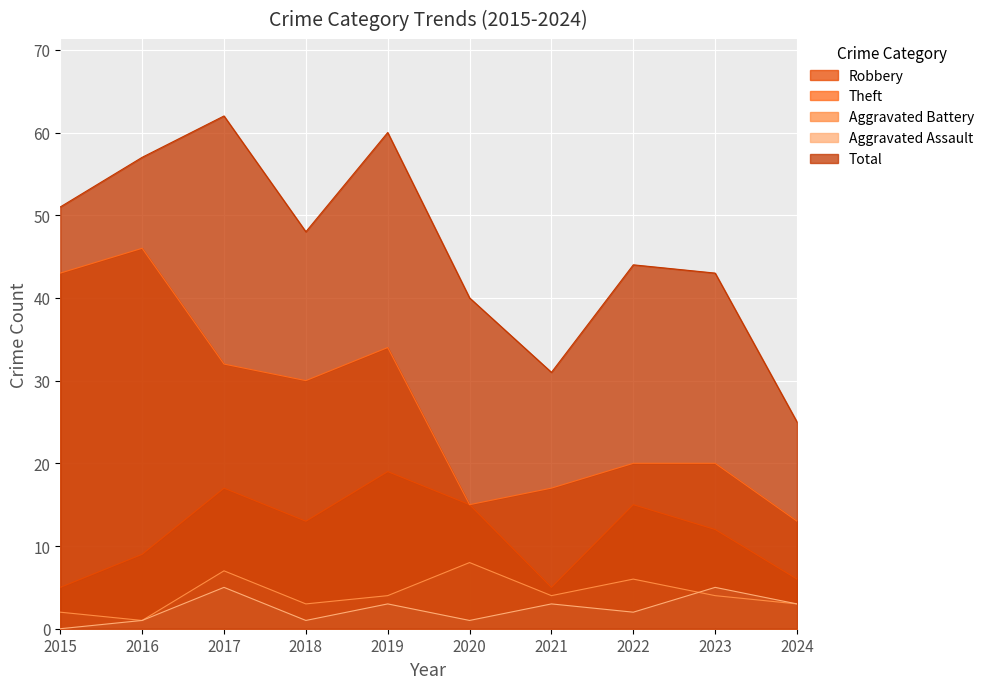

Is the value of Aggravated Battery at 2021 greater than the value of Aggravated Assault at 2021?

Yes